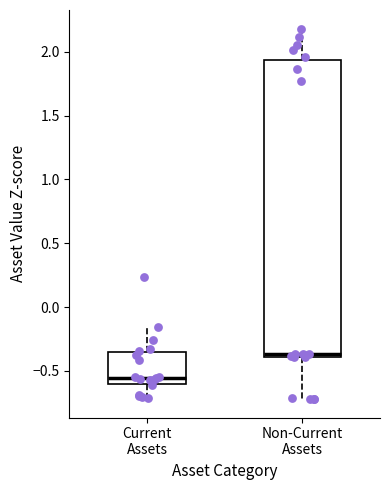

Where does the upper whisker of the box for Current Assets end on the y-axis? The values are not printed on the chart, so give them approximately, as read against the axis.

-0.15